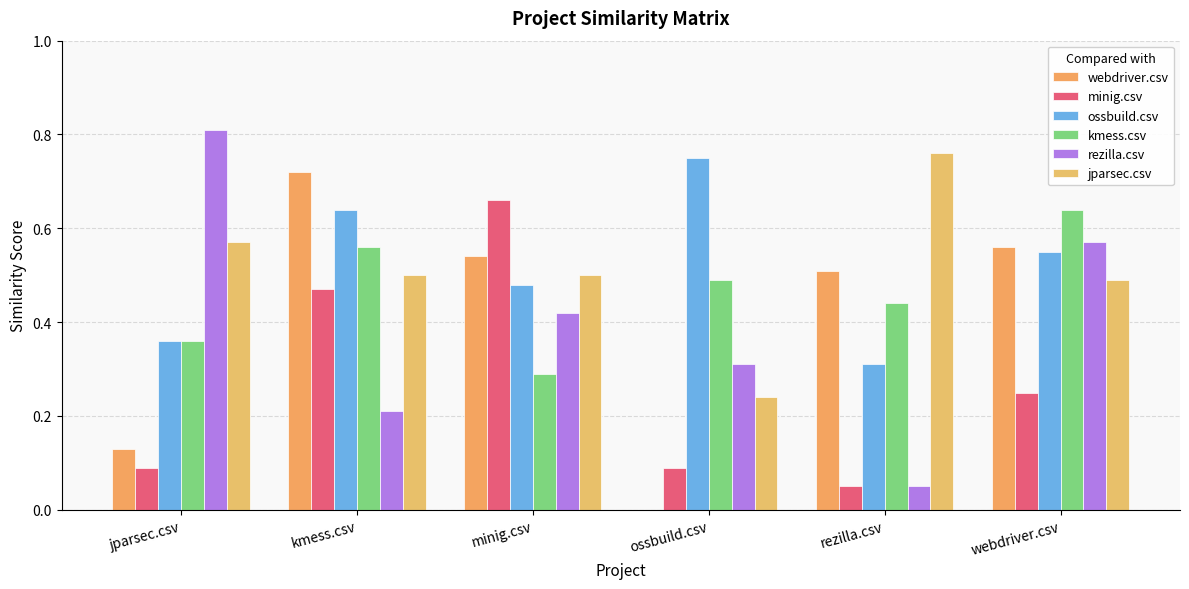

Count the webdriver.csv values in the range 0 to 1.

6